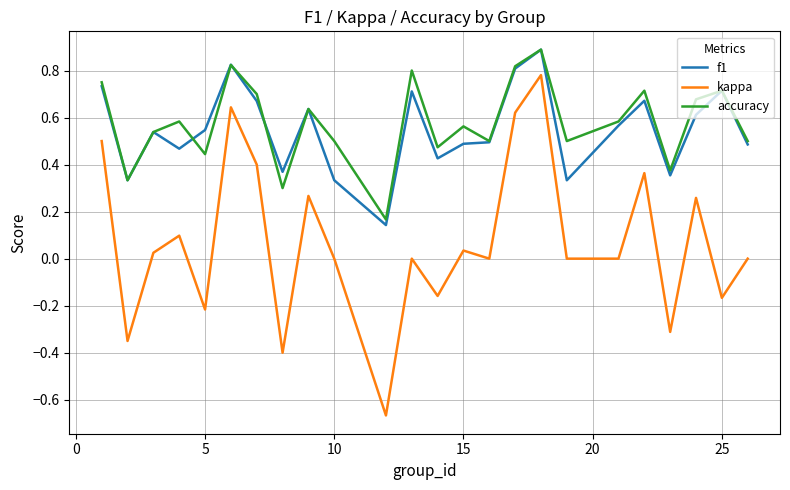

Is this an area chart (filled region under the line)?

No